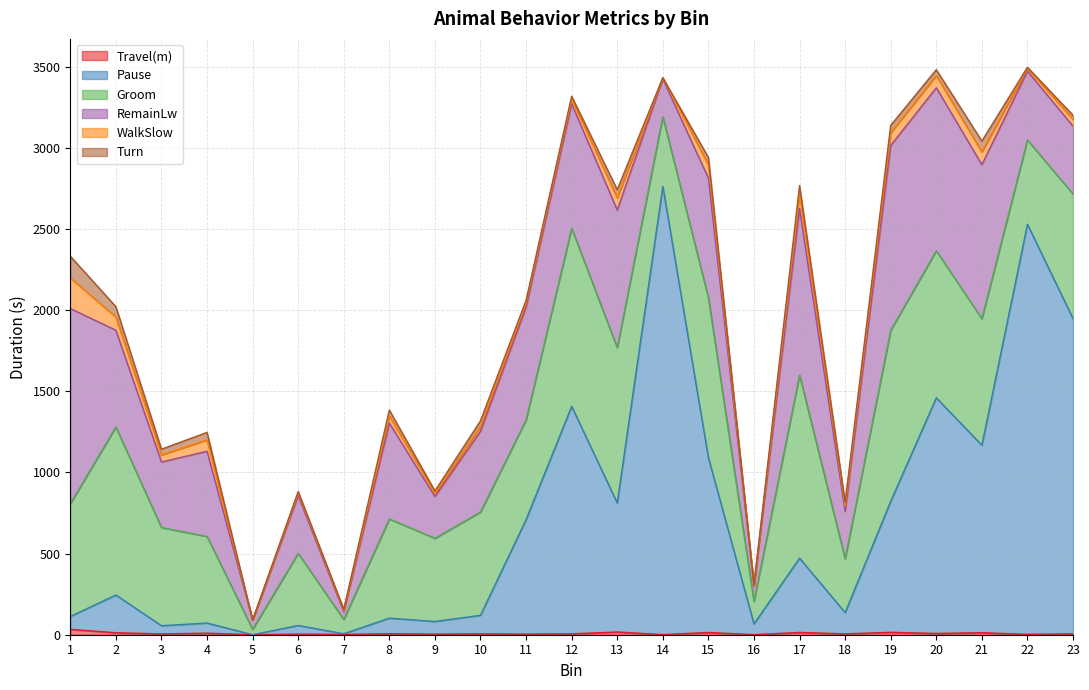

How many positive values does the WalkSlow series have?

22